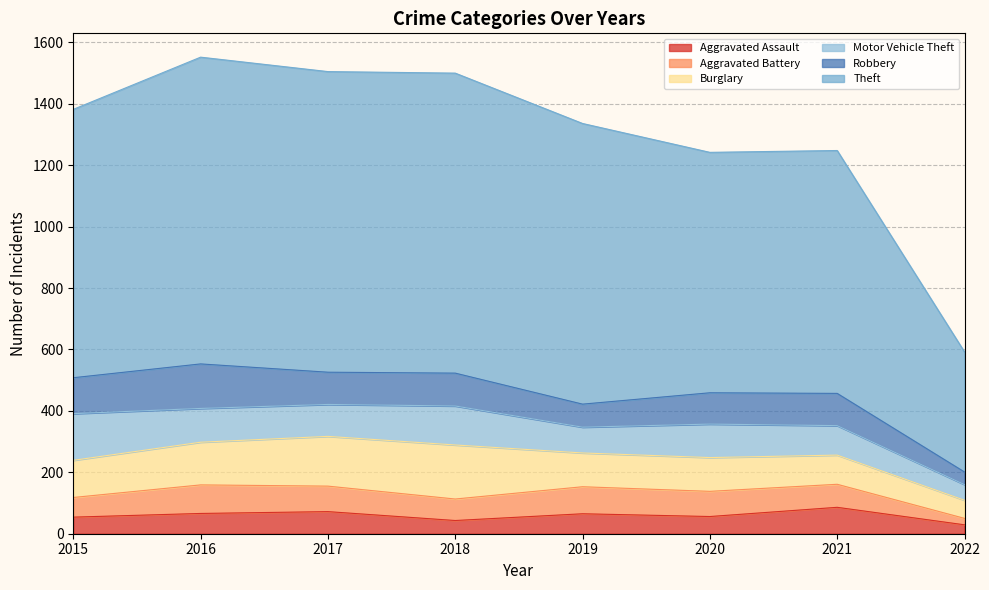

What is the average value of the Motor Vehicle Theft series?

104